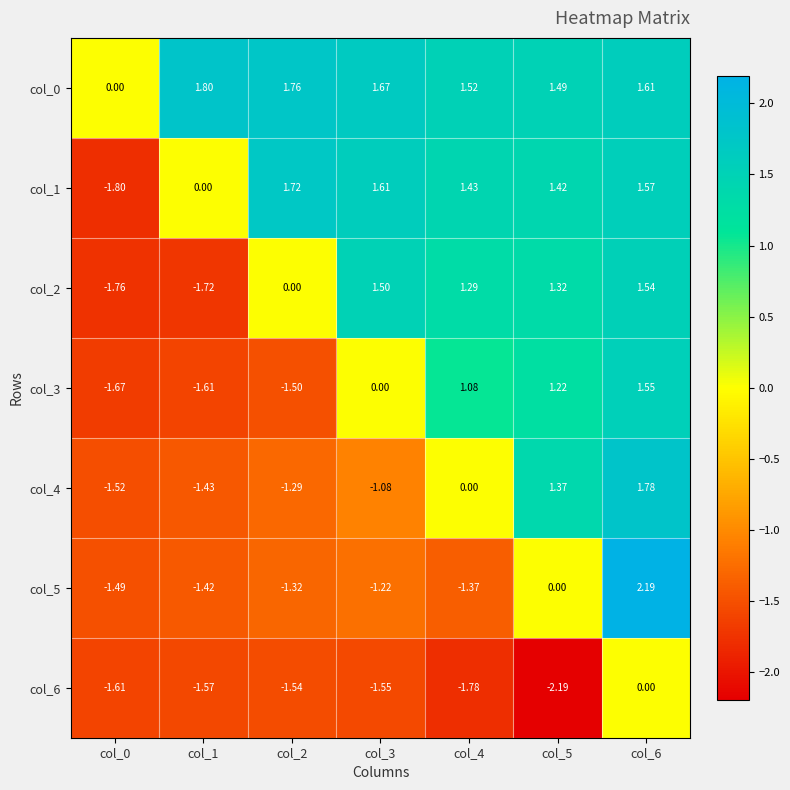

Reading right to left, extract all data points from this chart.

col_0: col_6=1.6	col_5=1.5	col_4=1.5	col_3=1.7	col_2=1.8	col_1=1.8	col_0=0.0
col_1: col_6=1.6	col_5=1.4	col_4=1.4	col_3=1.6	col_2=1.7	col_1=0.0	col_0=-1.8
col_2: col_6=1.5	col_5=1.3	col_4=1.3	col_3=1.5	col_2=0.0	col_1=-1.7	col_0=-1.8
col_3: col_6=1.6	col_5=1.2	col_4=1.1	col_3=0.0	col_2=-1.5	col_1=-1.6	col_0=-1.7
col_4: col_6=1.8	col_5=1.4	col_4=0.0	col_3=-1.1	col_2=-1.3	col_1=-1.4	col_0=-1.5
col_5: col_6=2.2	col_5=0.0	col_4=-1.4	col_3=-1.2	col_2=-1.3	col_1=-1.4	col_0=-1.5
col_6: col_6=0.0	col_5=-2.2	col_4=-1.8	col_3=-1.6	col_2=-1.5	col_1=-1.6	col_0=-1.6